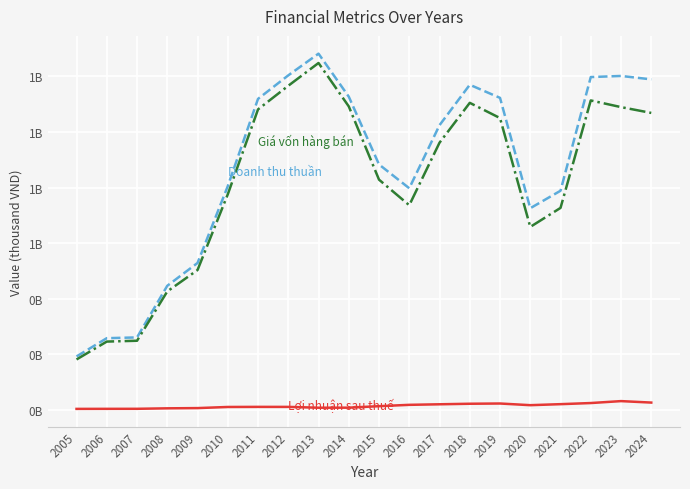

Does the chart display data point markers on the line(s)?

No